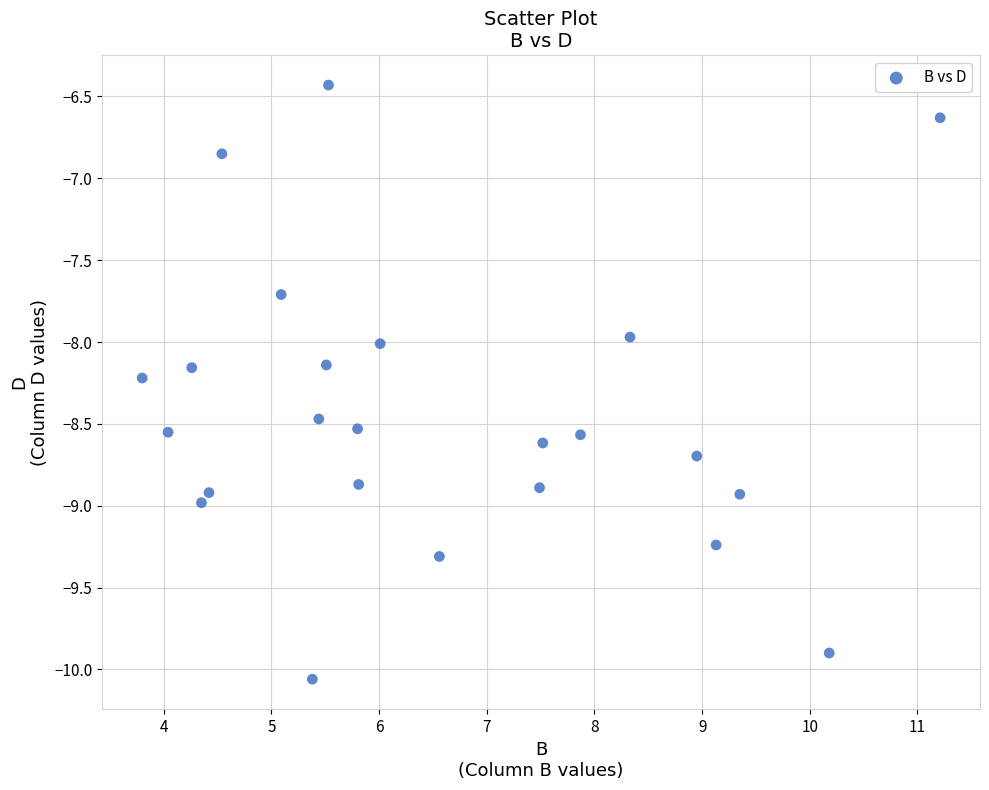

What is the range of X values (max minus min)?

7.4